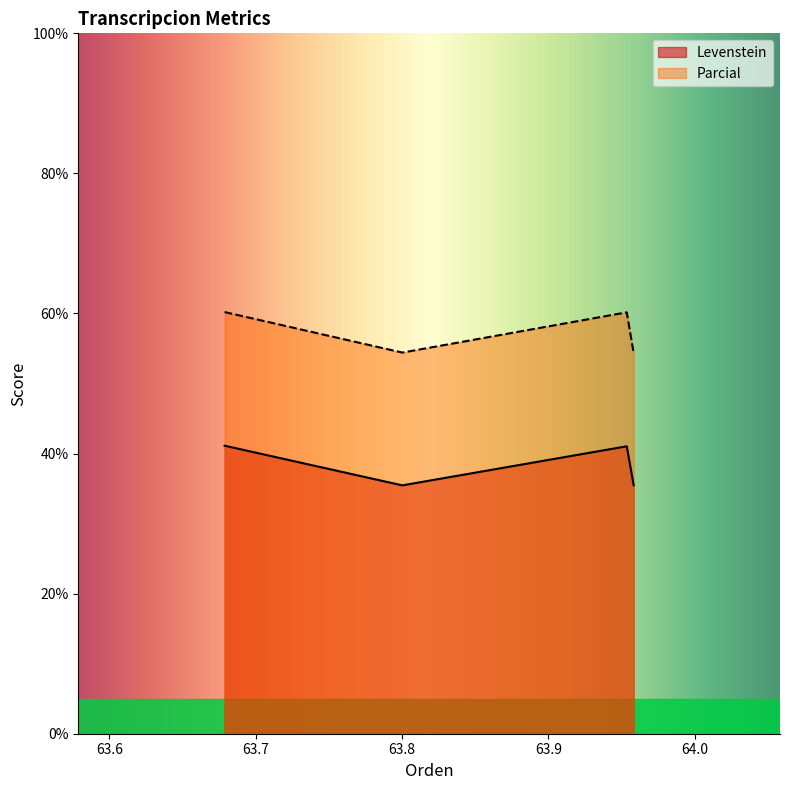

What is the sum of all Parcial values?

229.1